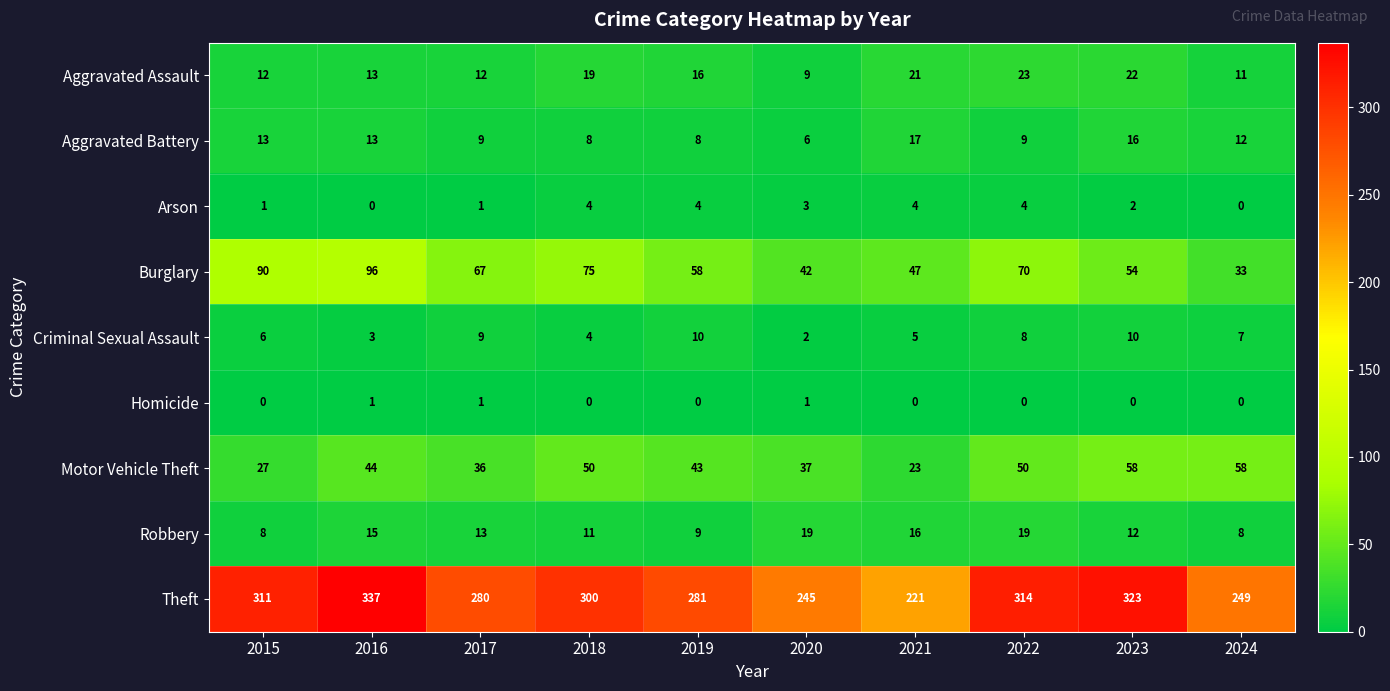

What is the spread (max minus min) of values at 2018?

300